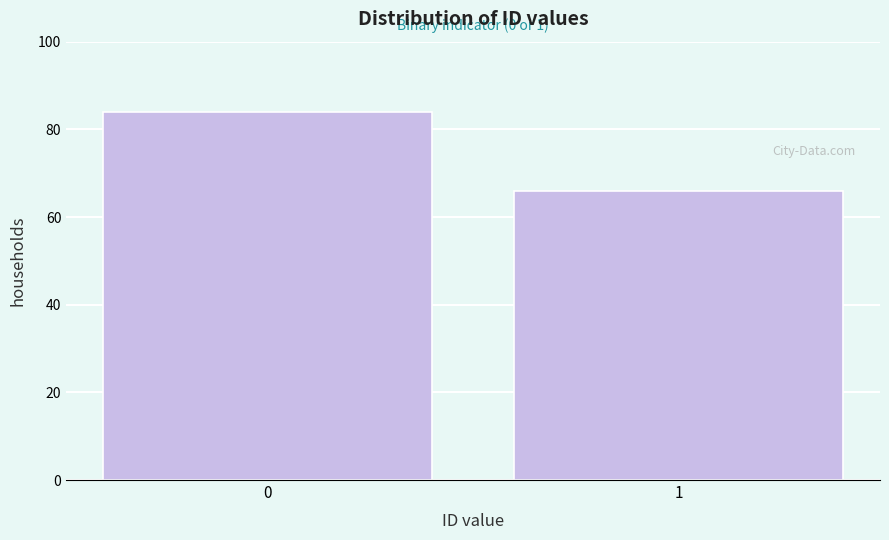

Reading right to left, extract all data points from this chart.

1=66	0=84